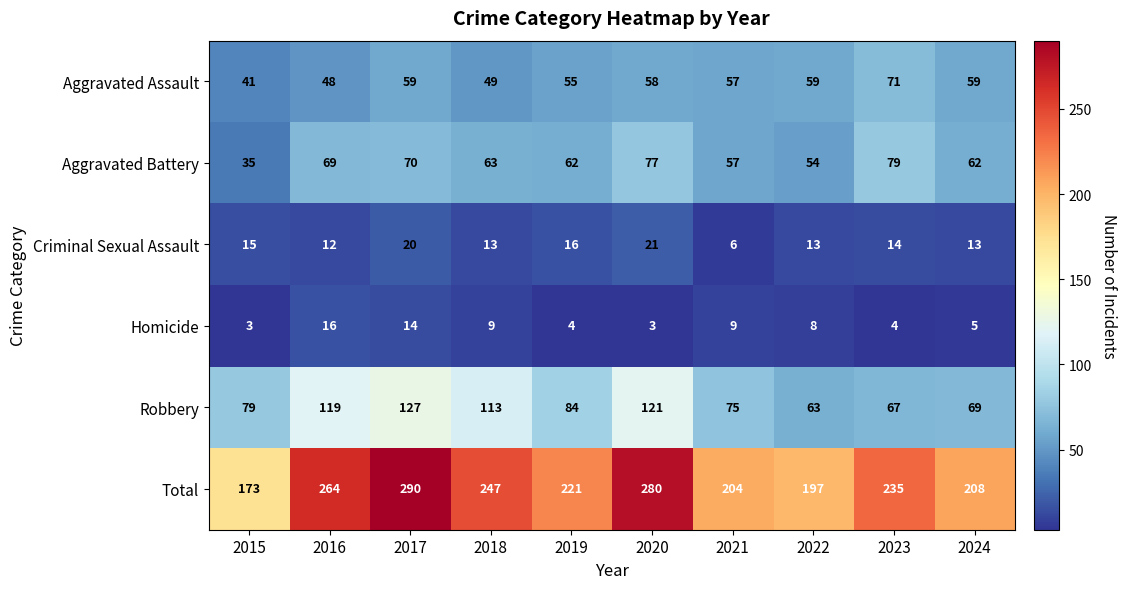

The value of Homicide at 2020 is 1. True or false?

False